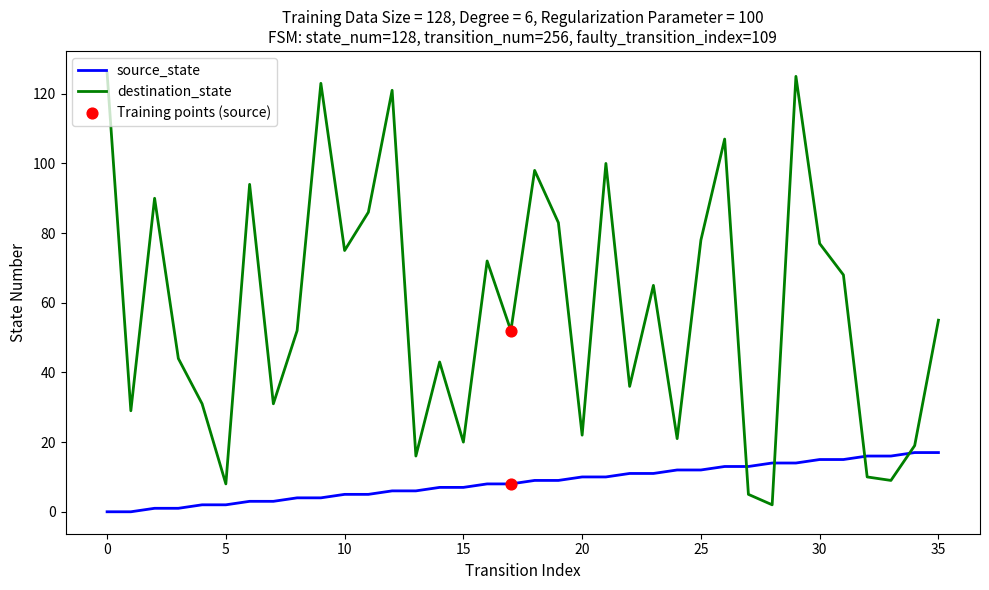

Rank the series by their maximum value, from highest to lowest.

destination_state, source_state